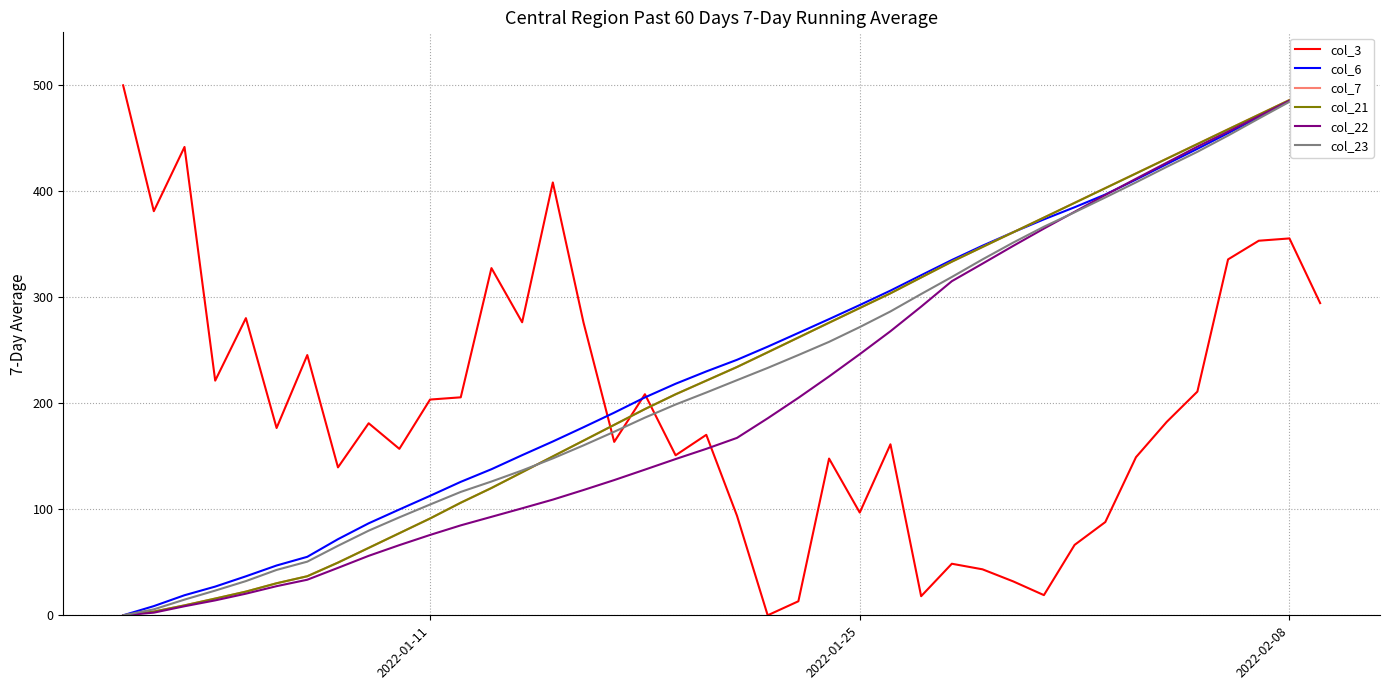

What is the maximum value for col_3?

500.0